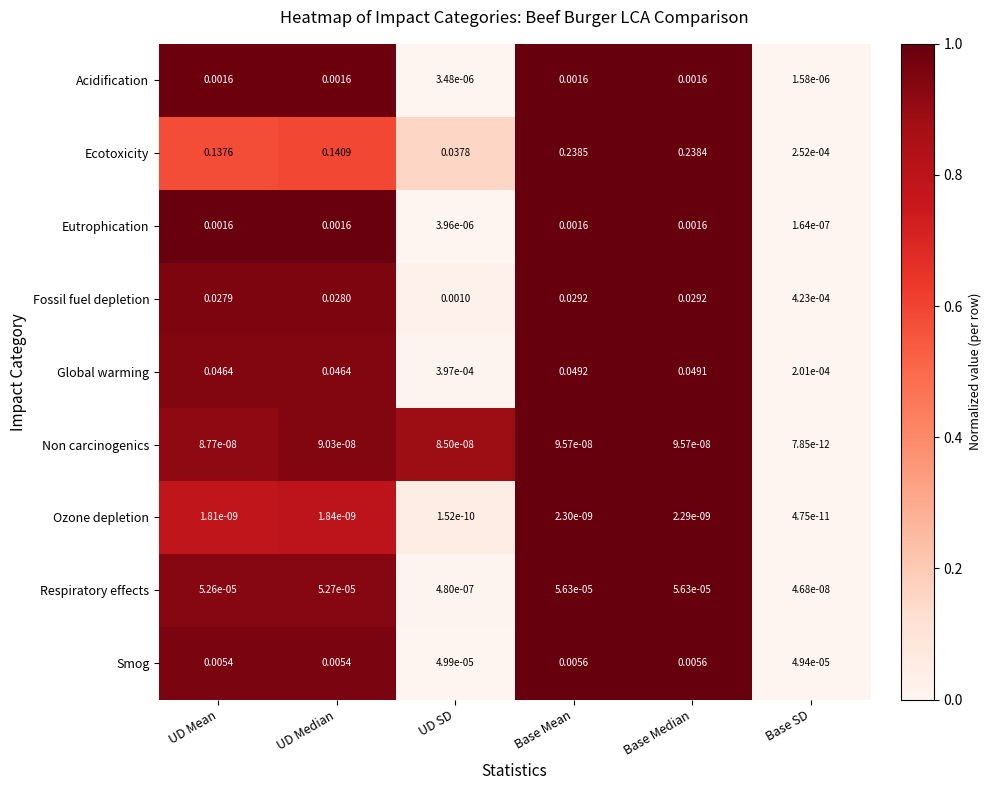

Which label corresponds to the smallest value in the chart?

Base SD